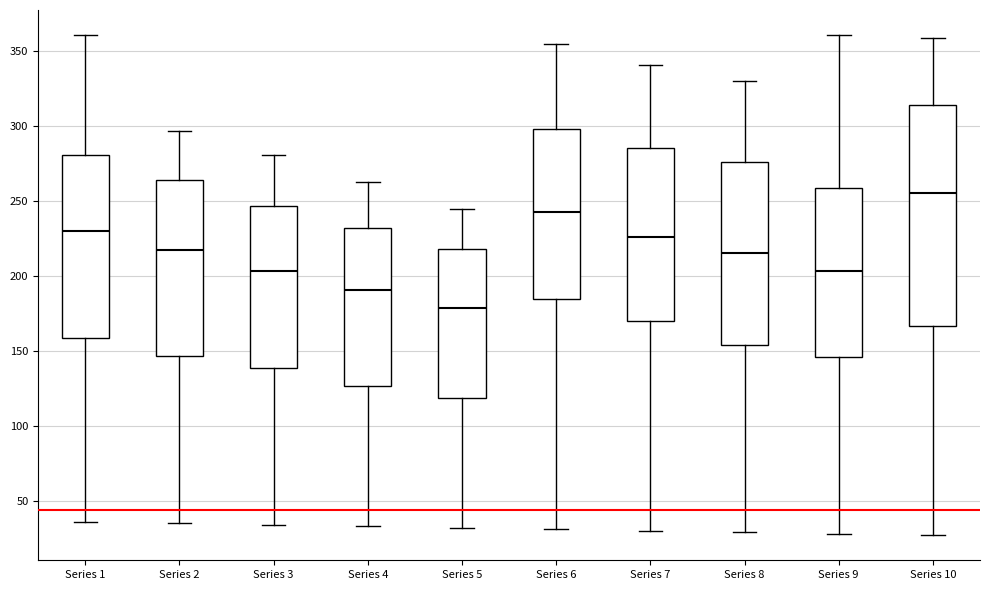

Where does the median line of the box for Series 6 sit on the y-axis? The values are not printed on the chart, so give them approximately, as read against the axis.

245